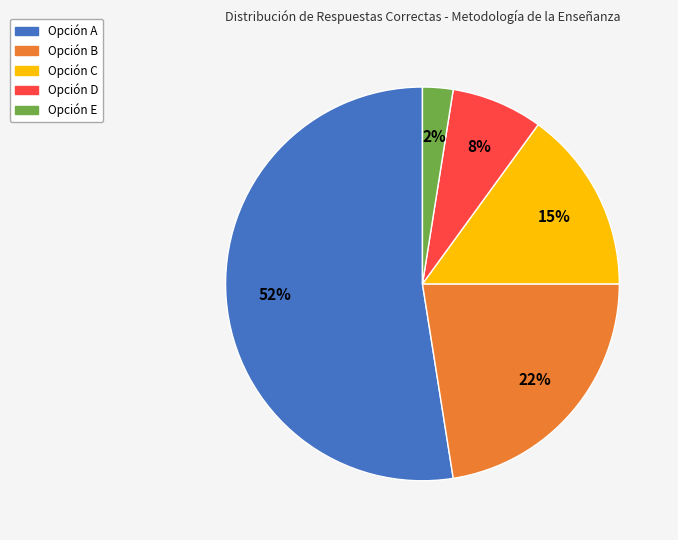

To the nearest percent, what is the average slice percentage?

20%